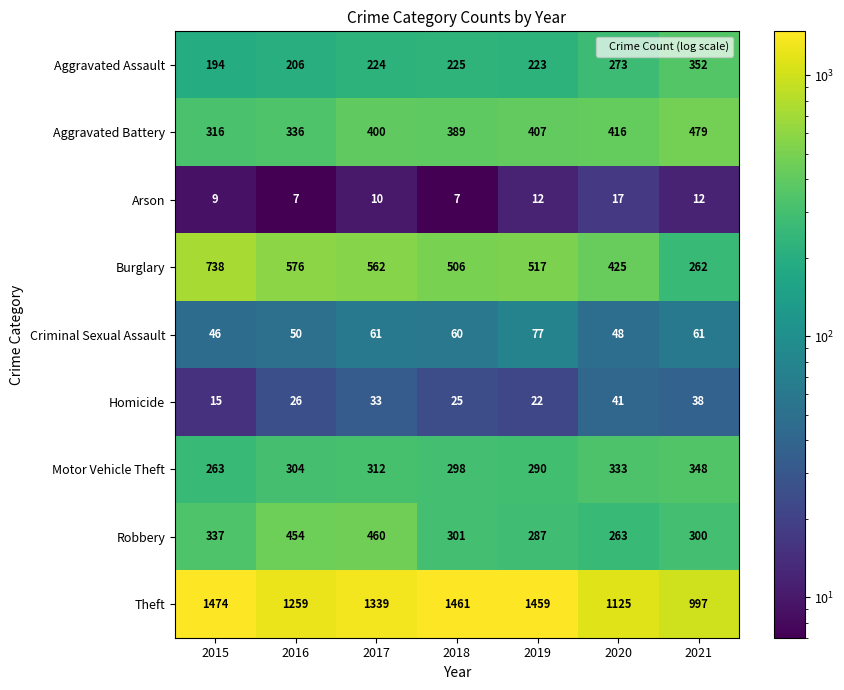

How many Arson values are between 7 and 12?

6